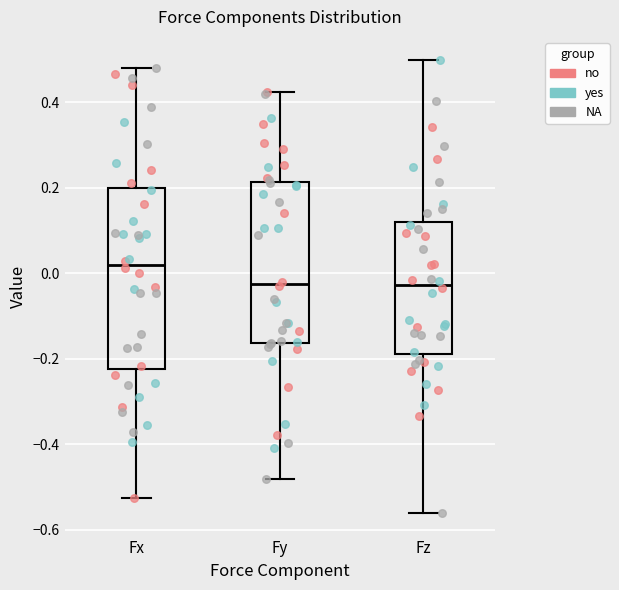

Where does the upper whisker of the box for Fz end on the y-axis? The values are not printed on the chart, so give them approximately, as read against the axis.

0.50